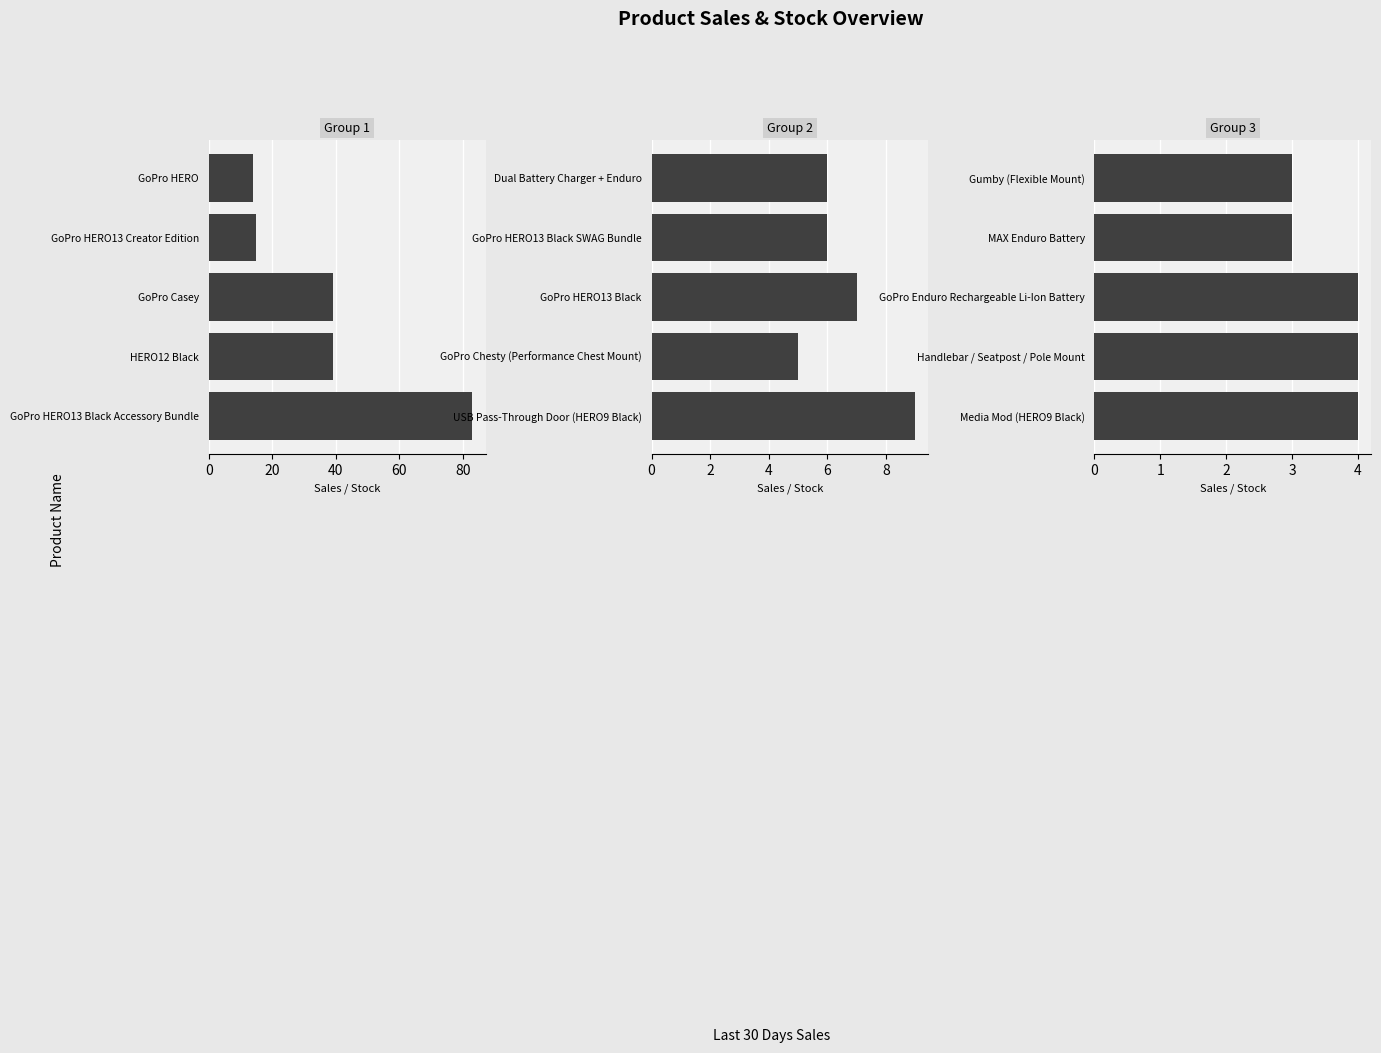

What is the value of the 4th bar from the left?

3